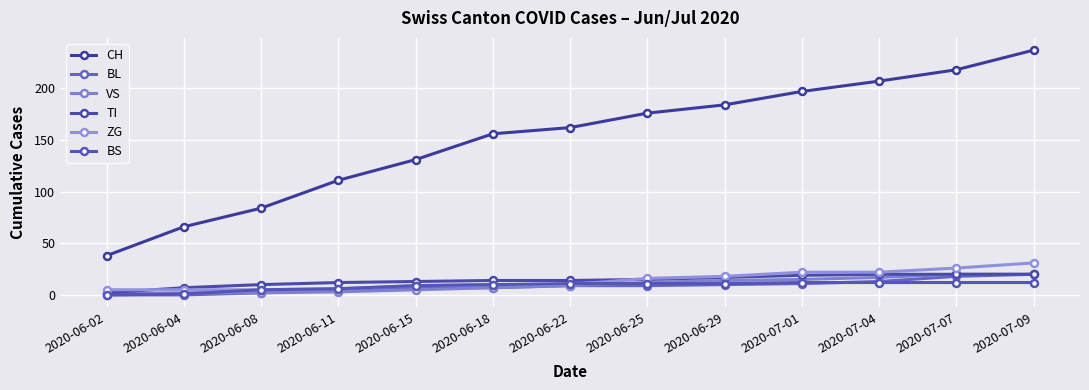

True or false: CH and TI intersect in this chart.

False